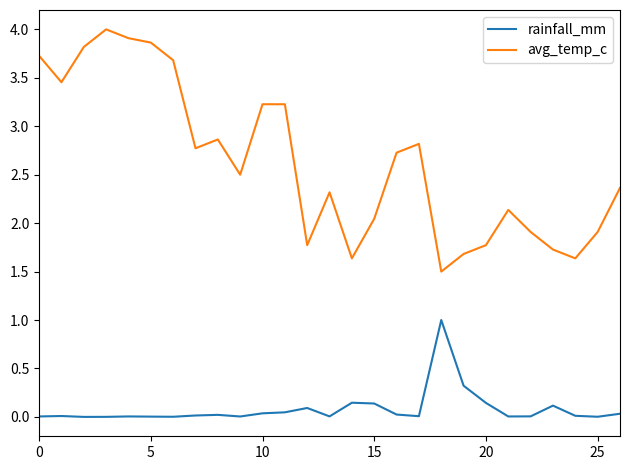

What is the difference between the maximum and second lowest values in the rainfall_mm series?

1.0